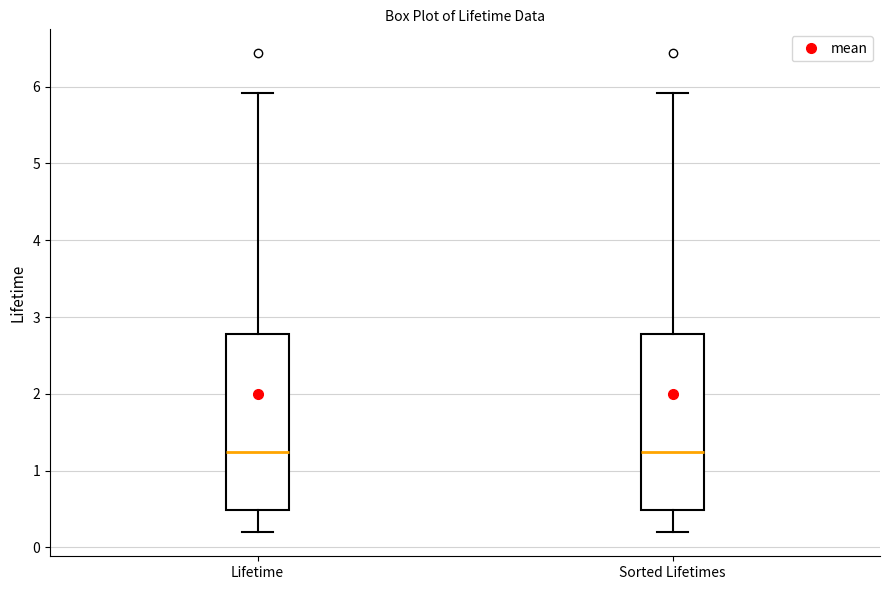

Reading left to right, read every box against the y-axis: the position of its median line, the range the box covers, and the ends of its whiskers. The values are not printed on the chart, so give them approximately, as read against the axis.

Lifetime: median 1.2, box 0.5 to 2.8, whiskers 0.2 to 5.9
Sorted Lifetimes: median 1.2, box 0.5 to 2.8, whiskers 0.2 to 5.9